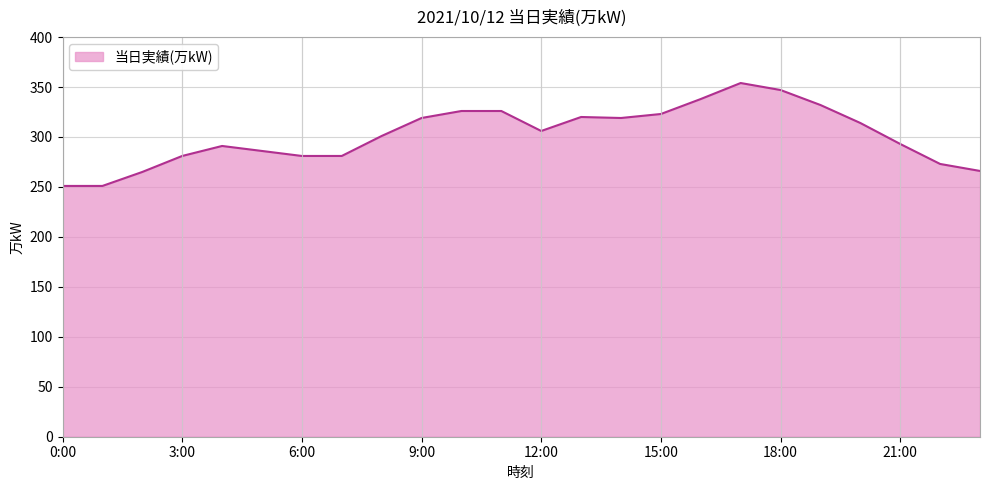

What is the minimum value shown in the chart?

251